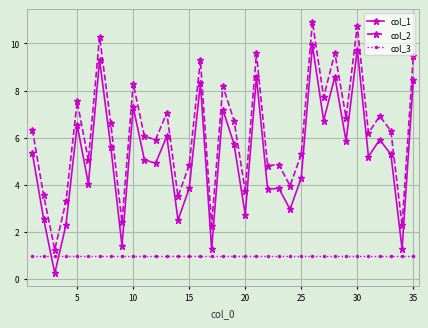

True or false: col_1 has more than 1 interior local peaks.

True